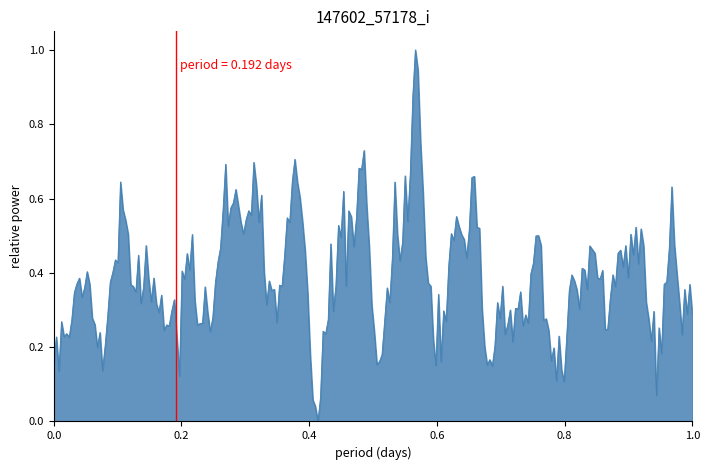

List the labels in order of value, largest first.

0.2, 0.0